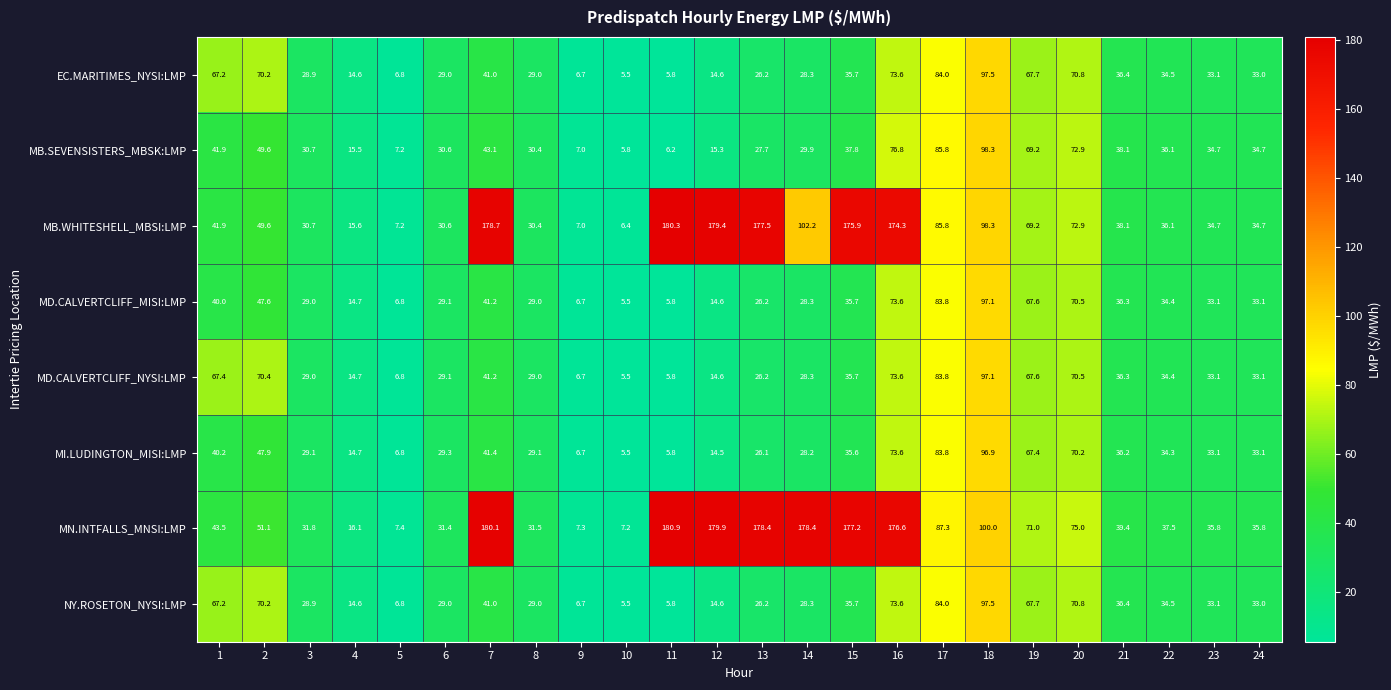

What is the spread (max minus min) of values at 13?

152.3